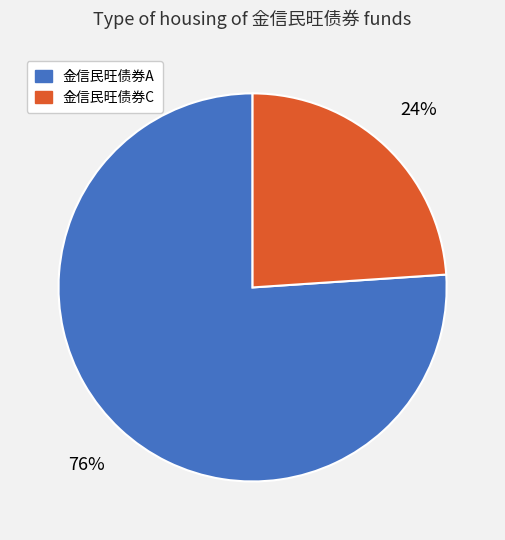

Count the number of slices in the pie.

2